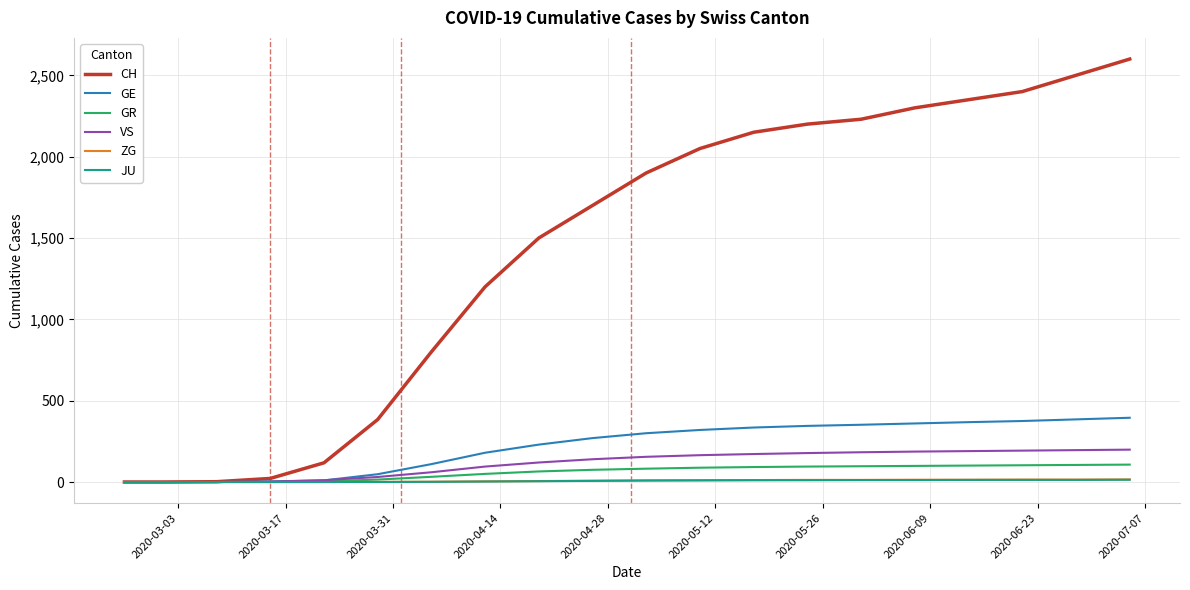

Which series has the largest total across all categories?

CH